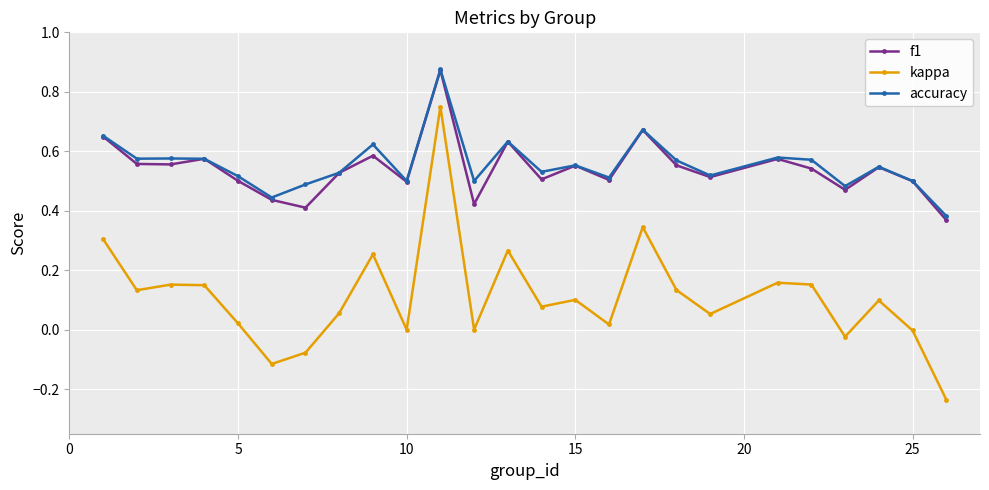

Which series has the largest range (max minus min)?

kappa